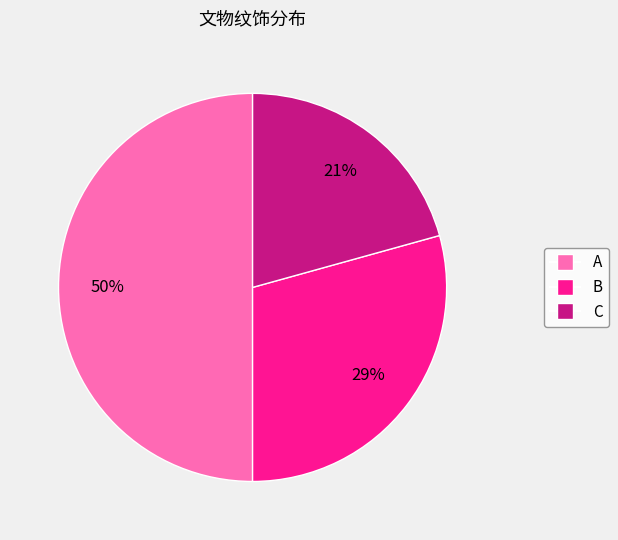

To the nearest percent, what portion does C represent?

21%